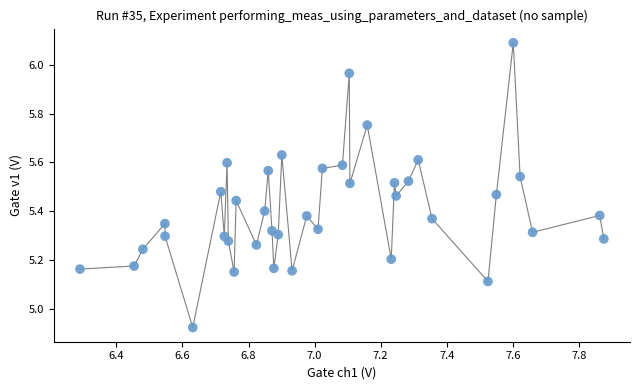

What is the range of X values (max minus min)?

1.6